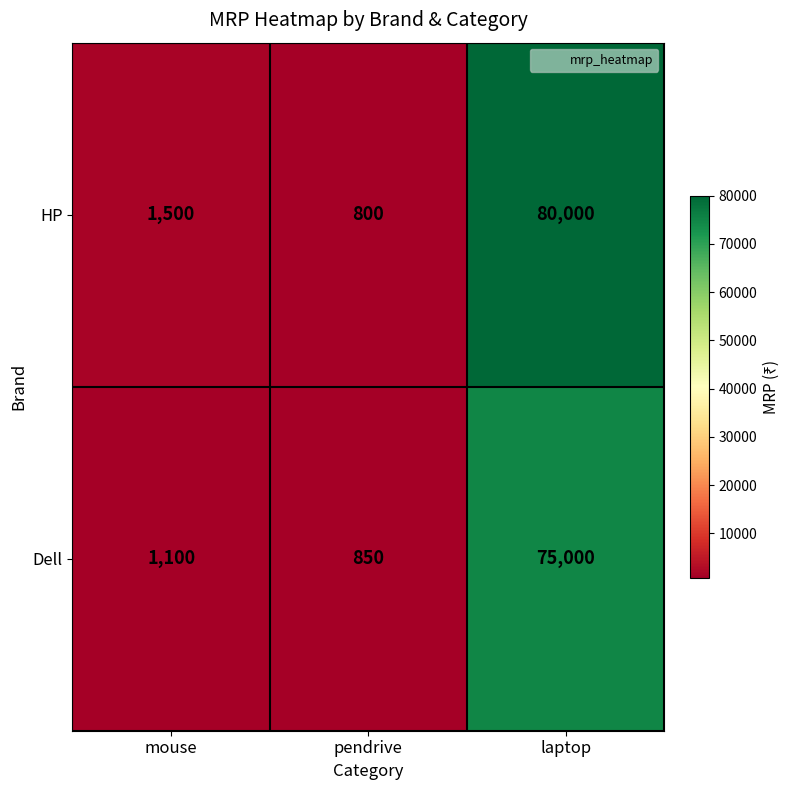

Between mouse and pendrive, which series saw the biggest shift?

HP